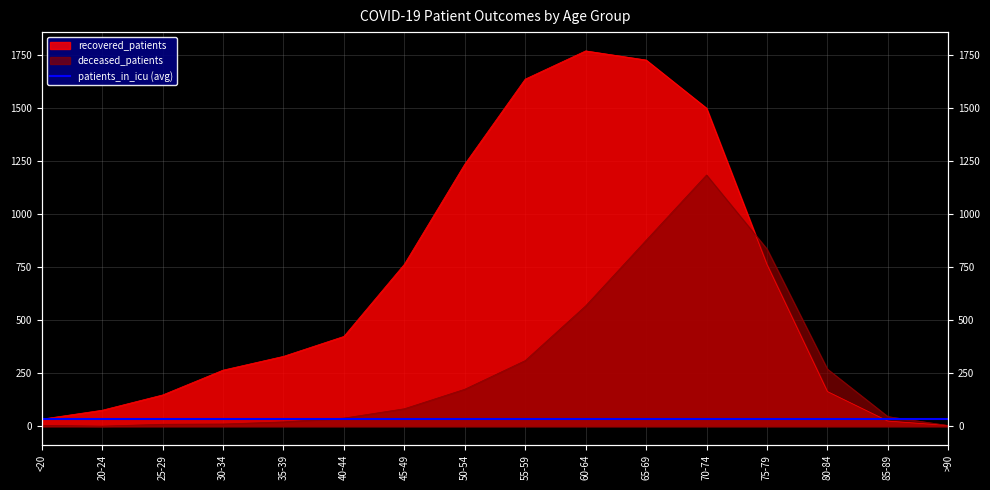

The recovered_patients series shows 92 at 80-84. True or false?

False